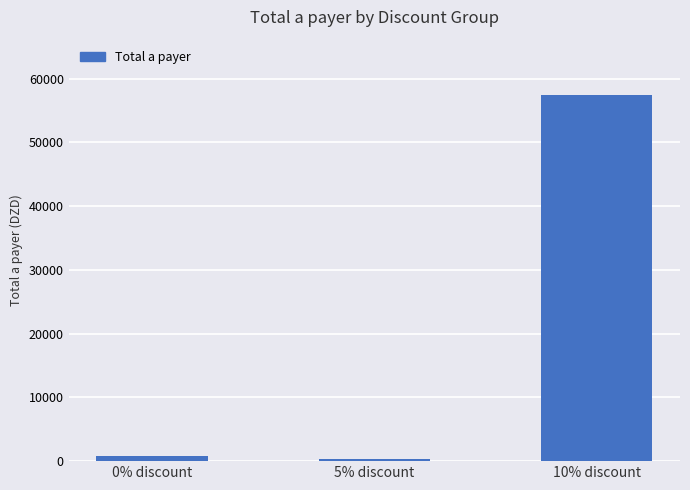

Where is the data nearest to the value 28958?

0% discount